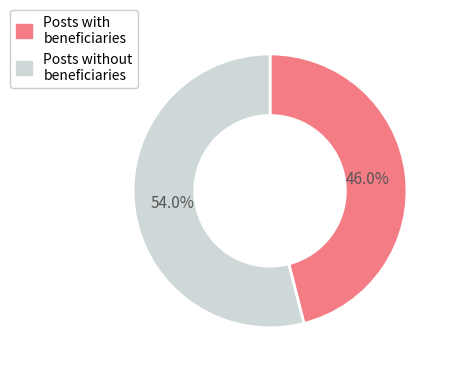

Is there any slice that represents more than half of the pie?

Yes